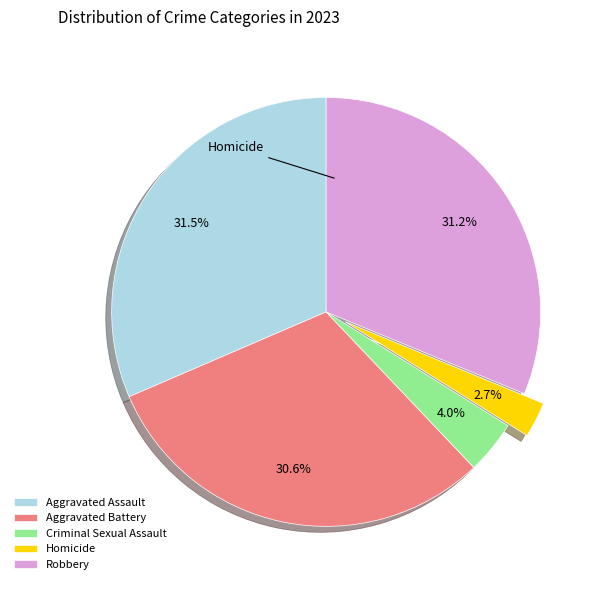

The Homicide slice represents 1% of the pie. True or false?

False